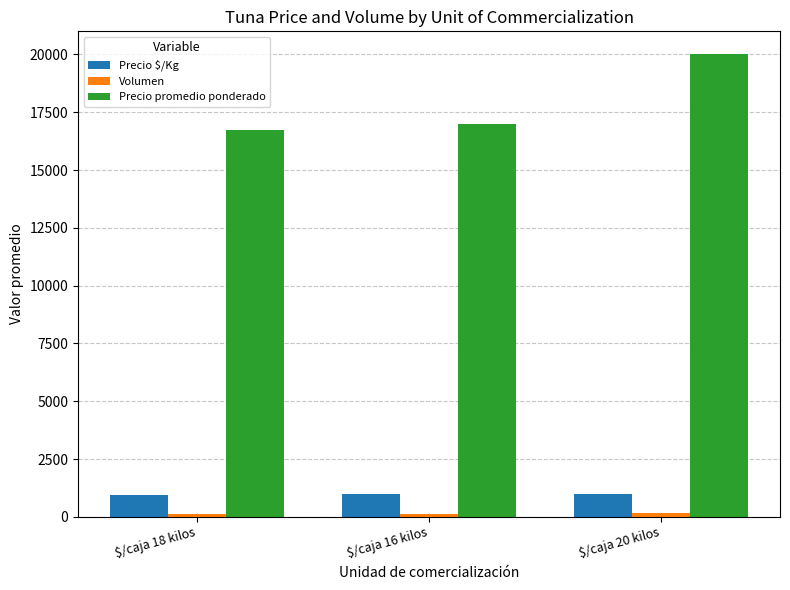

What is the label of the 3rd bar from the right?

$/caja 18 kilos